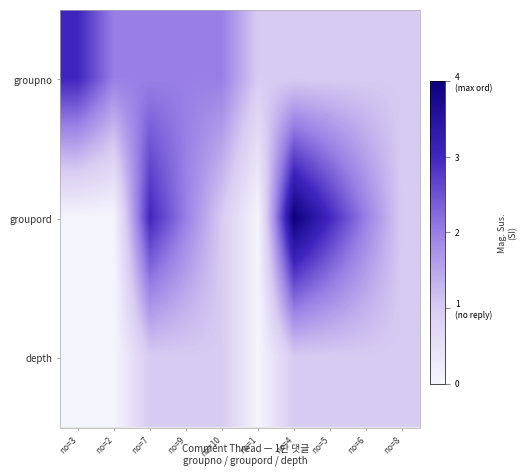

How many categories are shown in the chart?

10